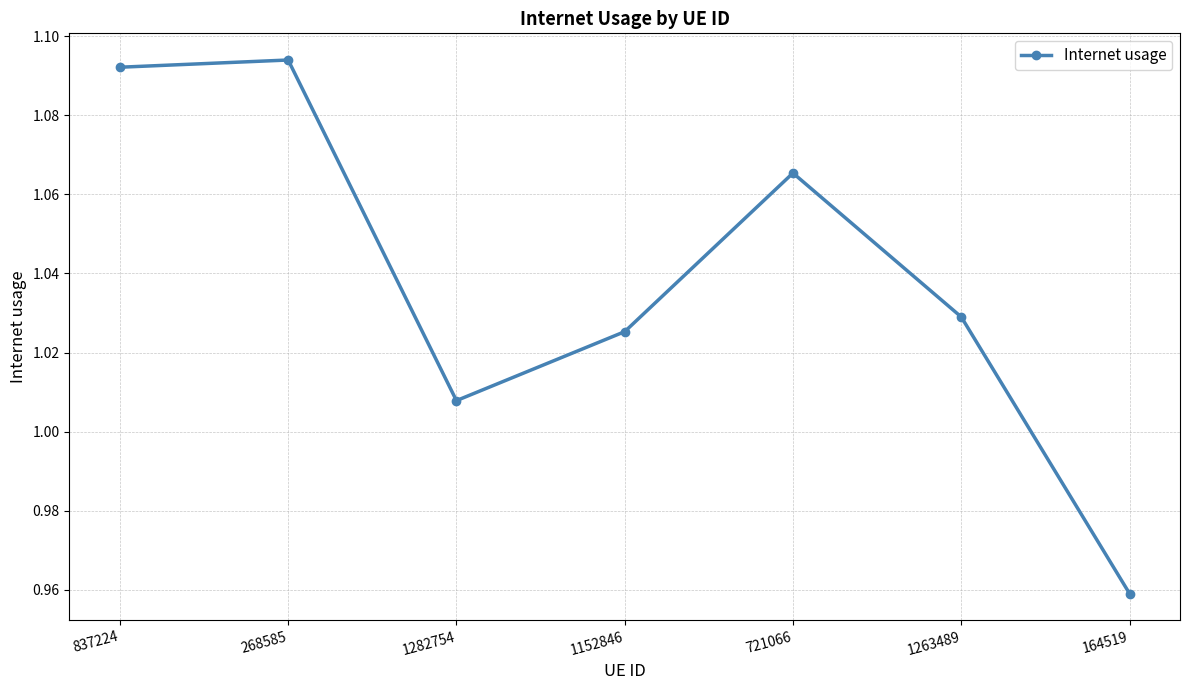

True or false: there are more than 2 points higher than both neighbors.

False